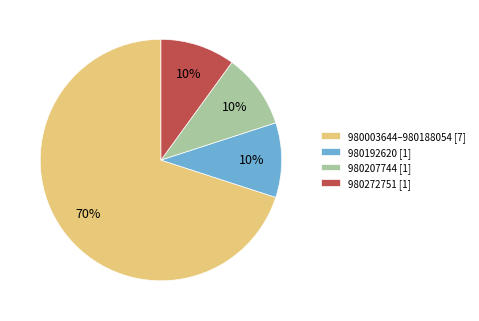

Count the number of slices in the pie.

4